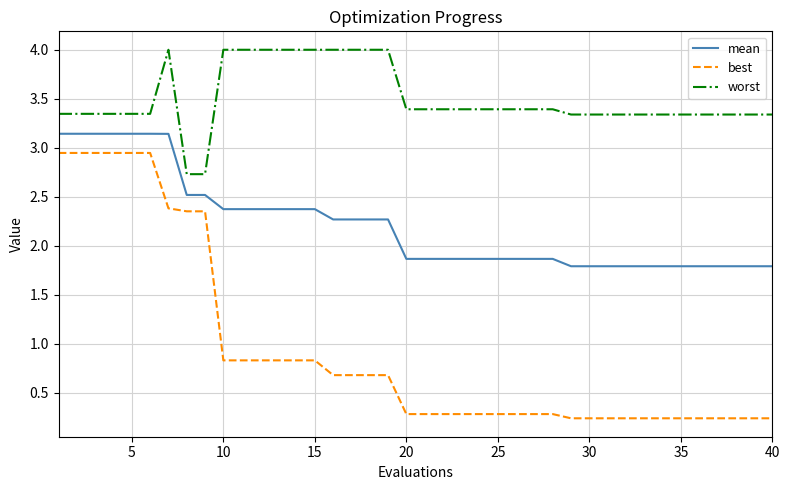

True or false: mean and worst intersect in this chart.

False